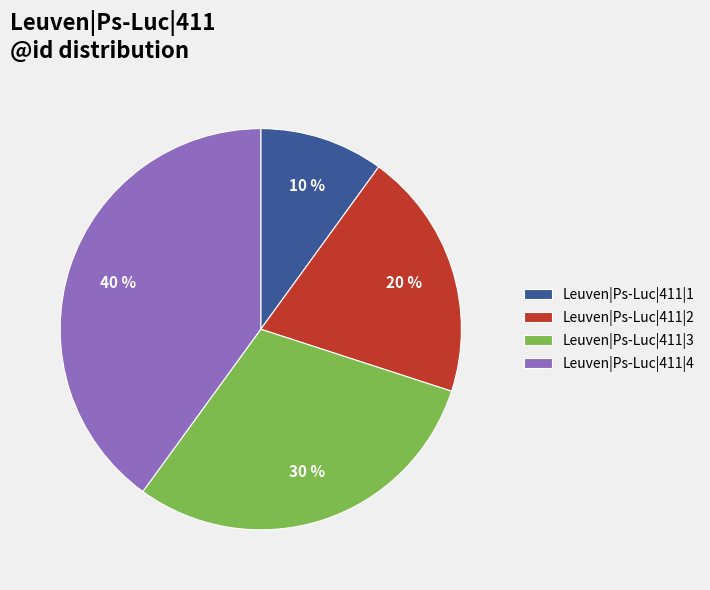

Is there a majority slice in this chart?

No